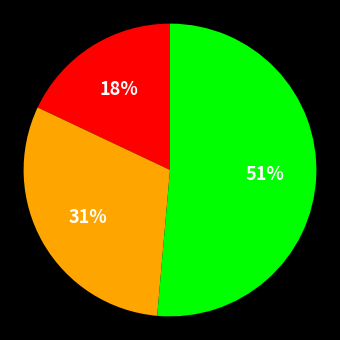

How many slices are in this pie chart?

3